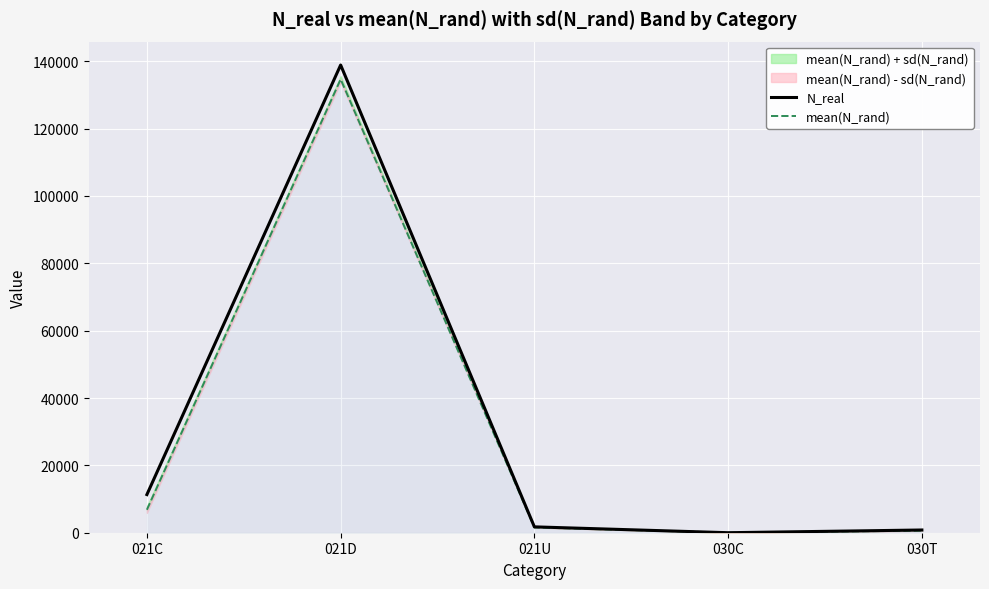

What is the spread (max minus min) of values at 021U?

168.6